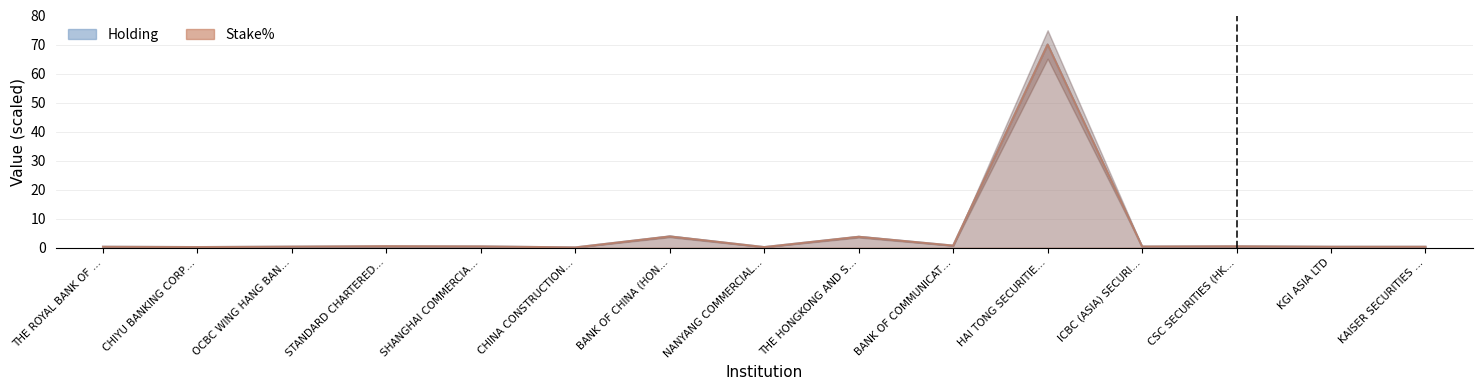

Is it true that Holding equals 0.2 at STANDARD CHARTERED…?

False